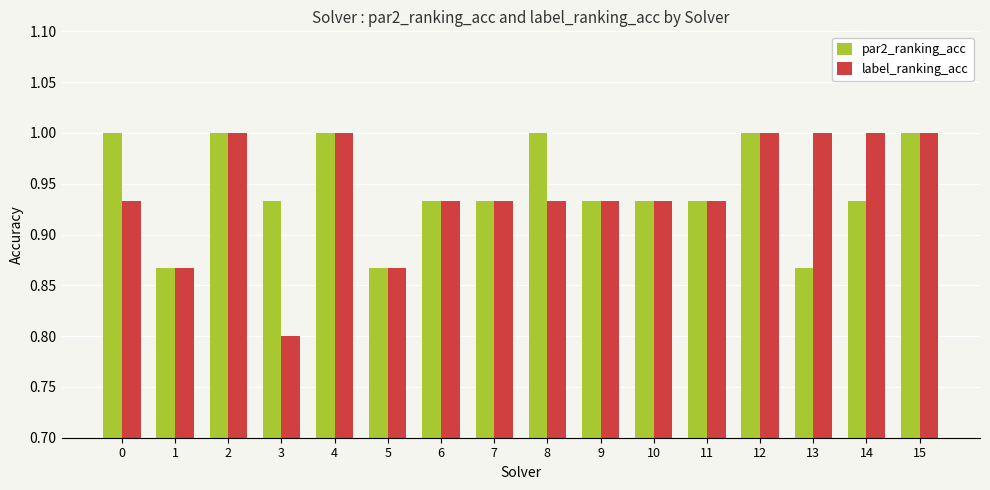

Which series has the largest range (max minus min)?

label_ranking_acc